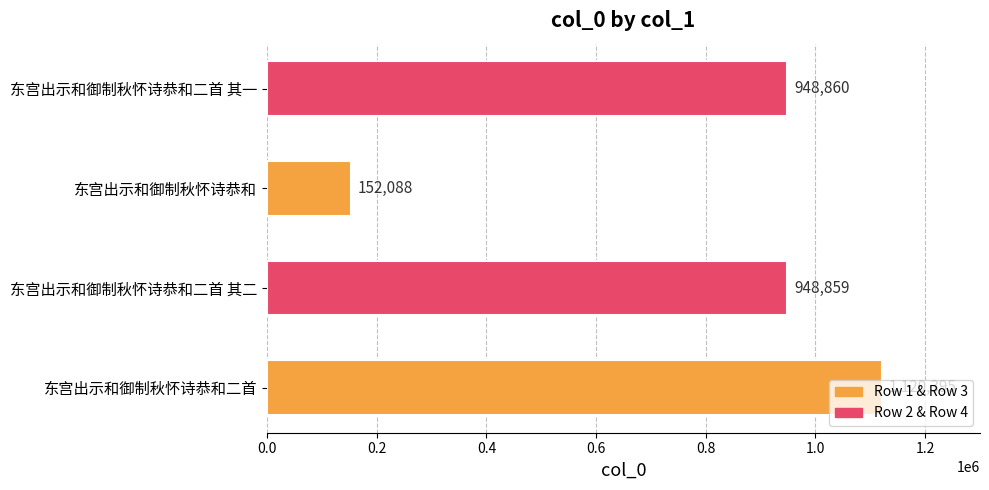

What is the difference between the maximum and minimum values?

968307